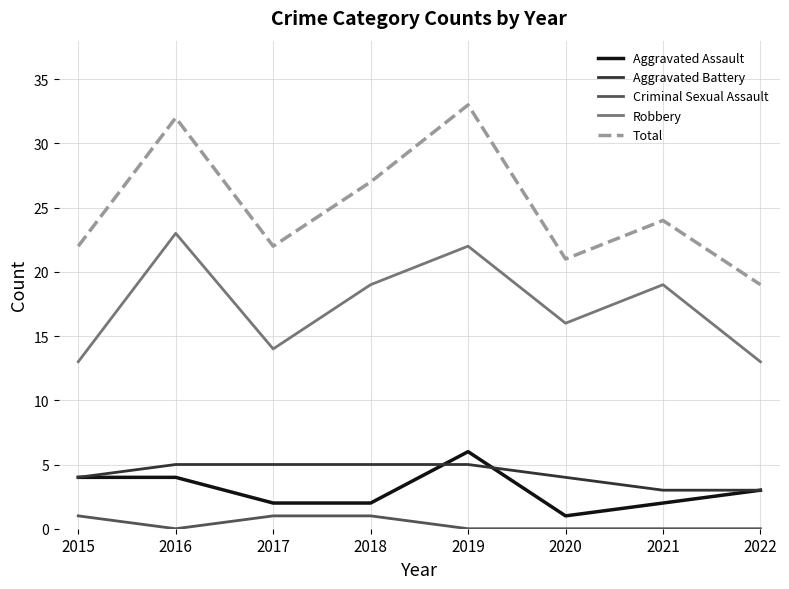

True or false: Total and Robbery intersect in this chart.

False